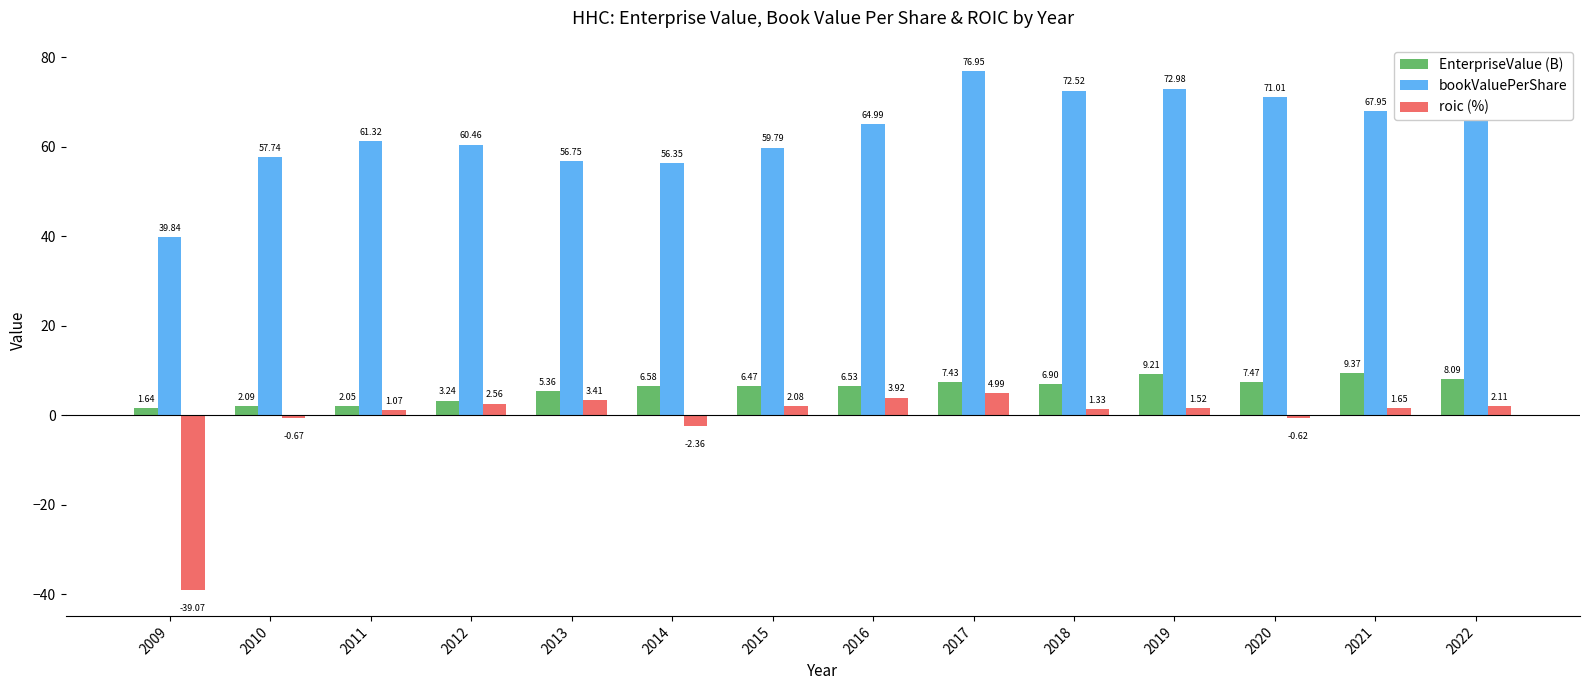

What is the spread (max minus min) of values at 2013?

53.3